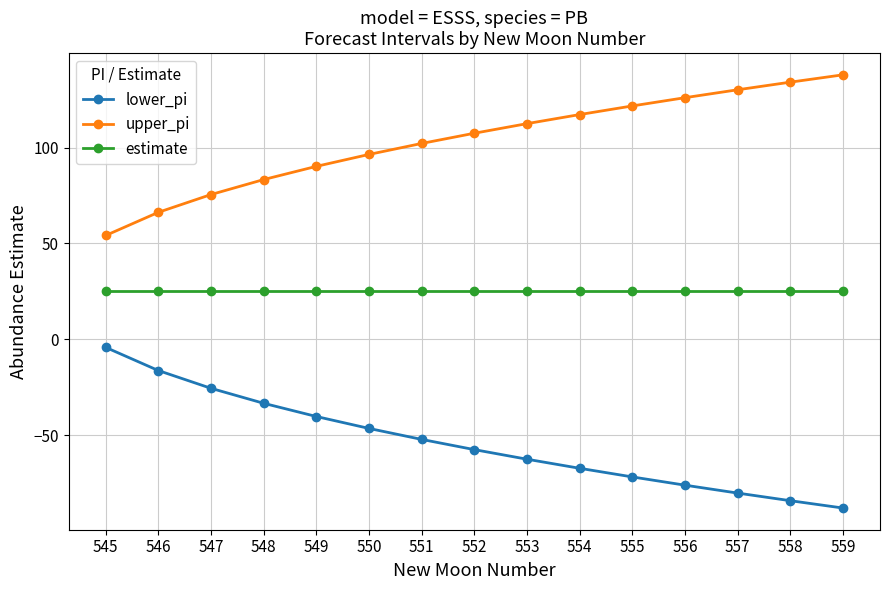

True or false: estimate has a value of 25.0 at 548.

True